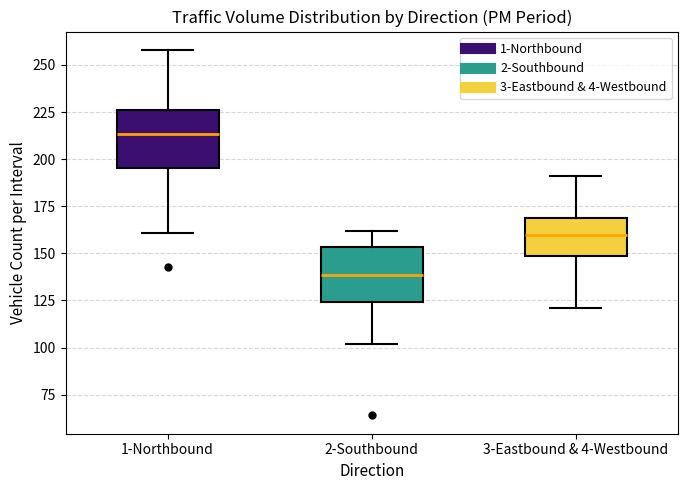

Where does the median line of the box for 2-Southbound sit on the y-axis? The values are not printed on the chart, so give them approximately, as read against the axis.

140